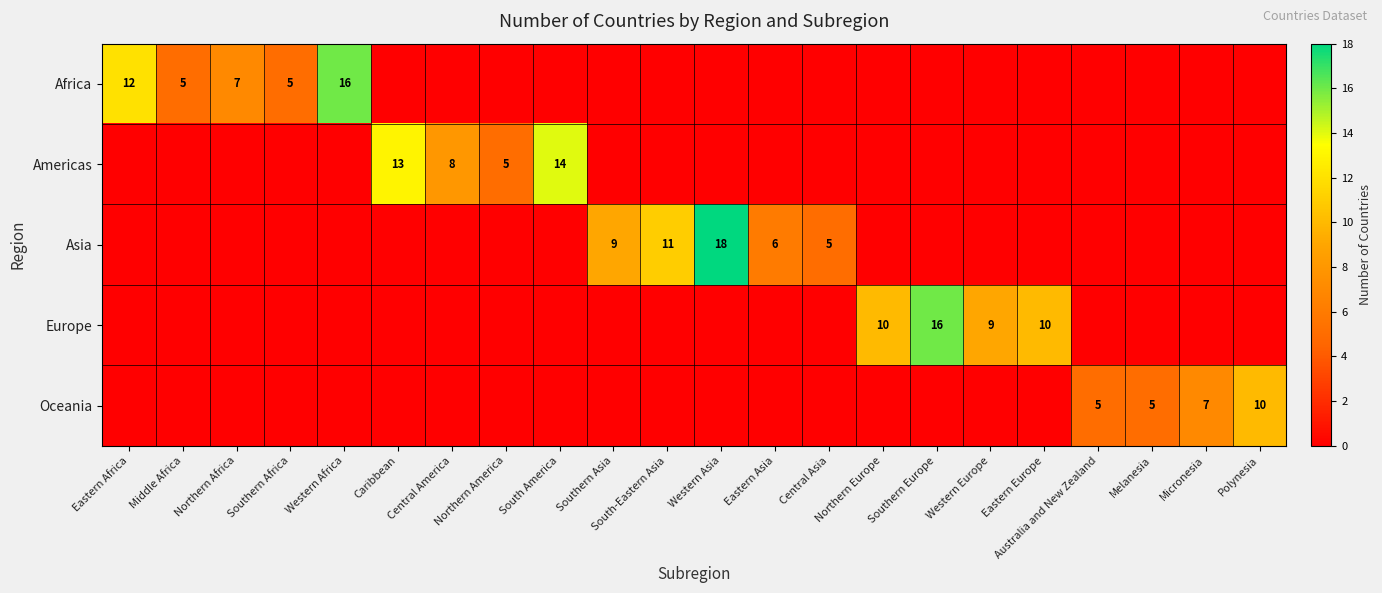

The value of Europe at Western Europe is 9. True or false?

True